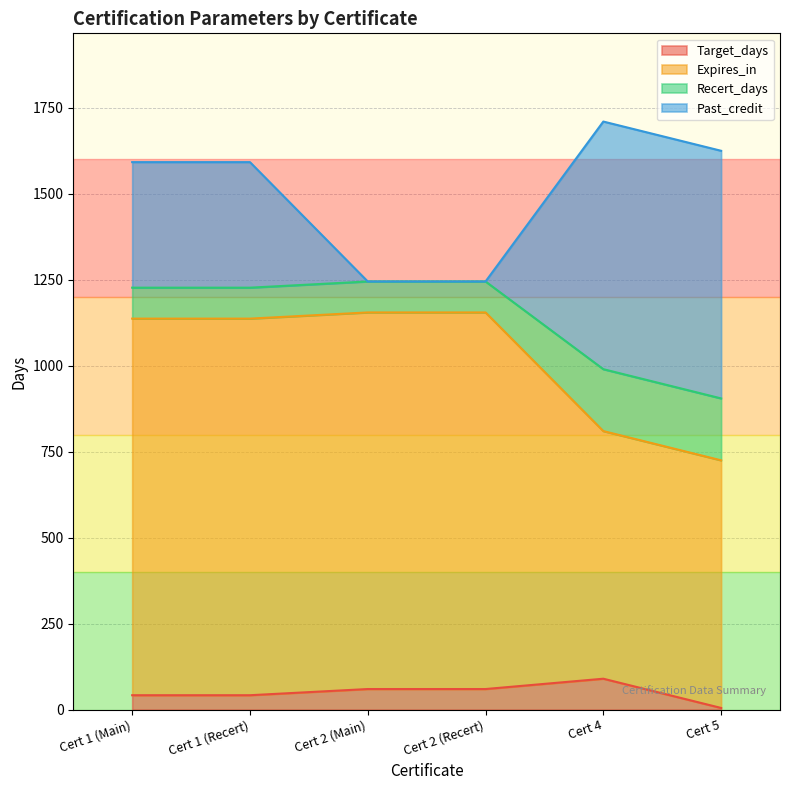

What are all the series names shown in the legend?

Target_days, Expires_in, Recert_days, Past_credit